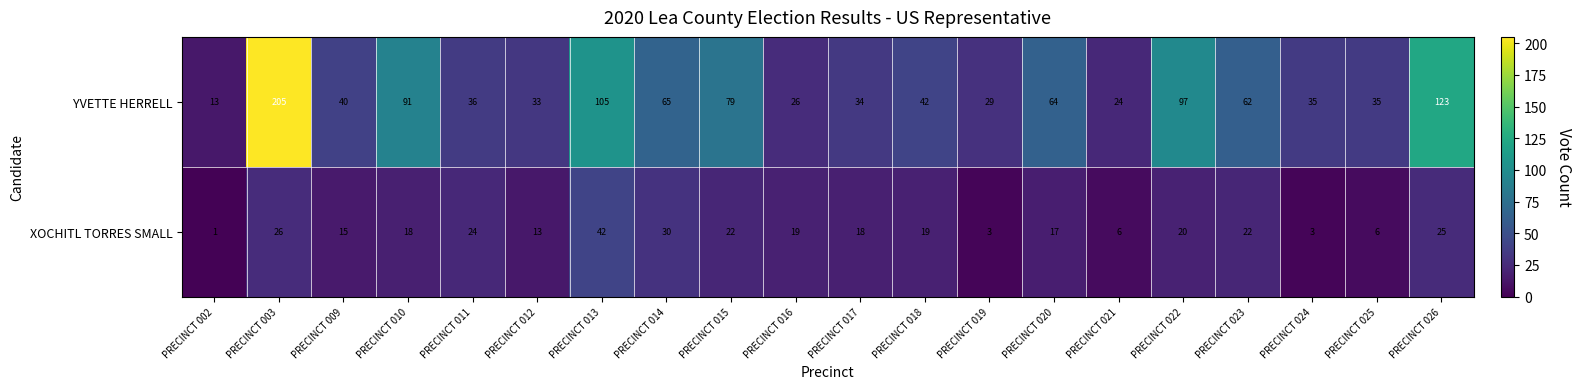

What is the sum of the YVETTE HERRELL values at PRECINCT 017 and PRECINCT 019?

63